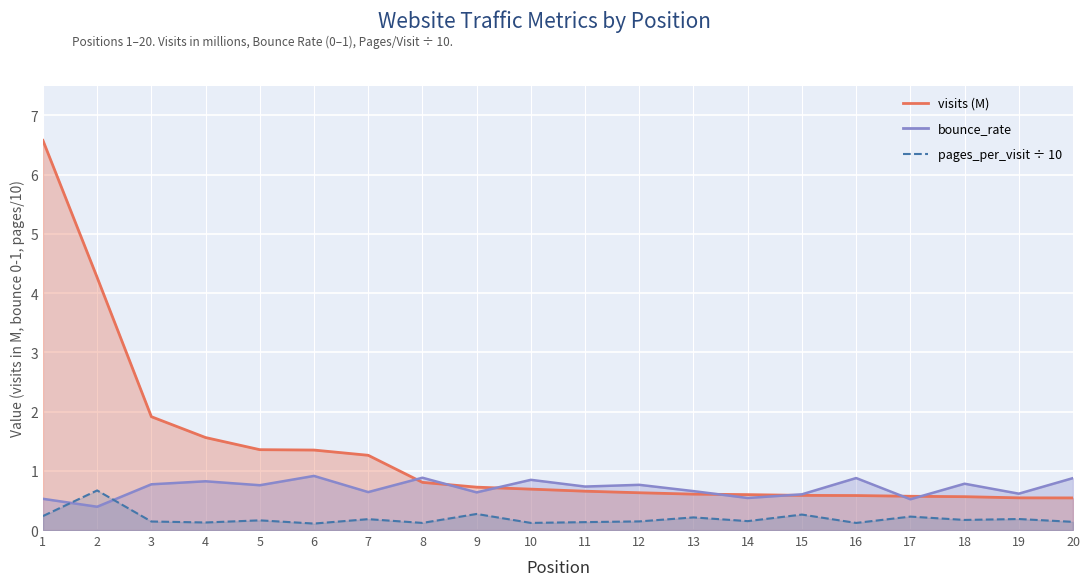

What is the value of the pages_per_visit point at the 18th from the left?

0.2